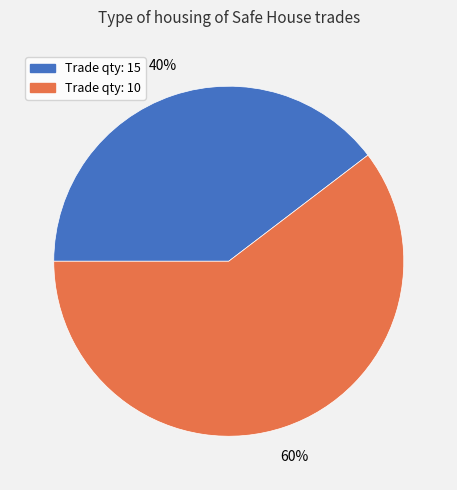

What is the smallest slice in the pie chart?

Trade qty: 15